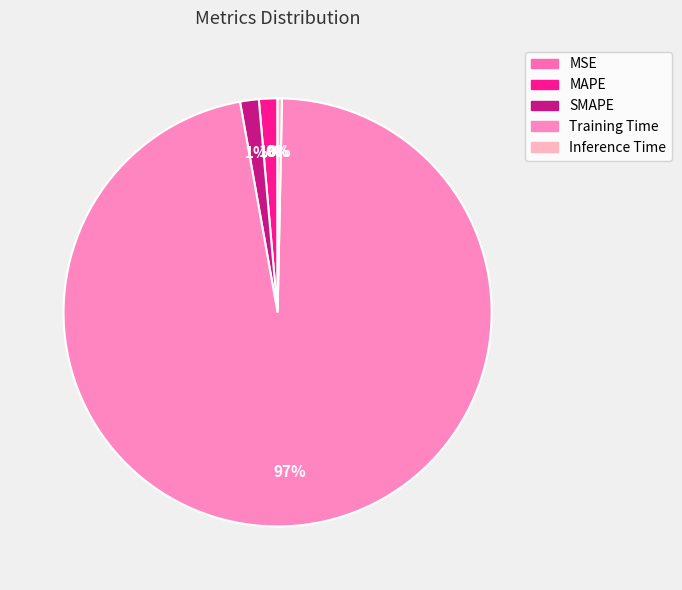

Is it true that SMAPE is 1% of the pie?

True